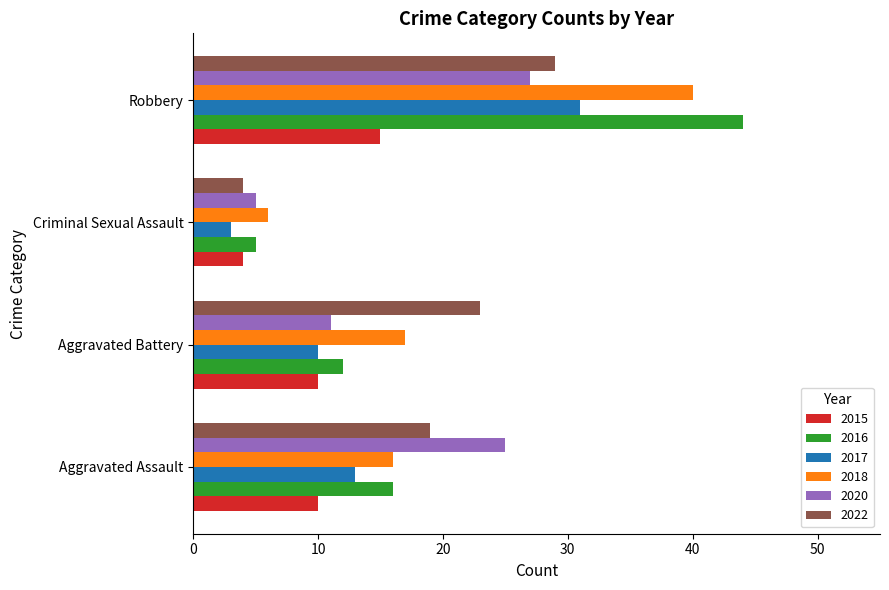

The 2018 series shows 12 at Aggravated Battery. True or false?

False